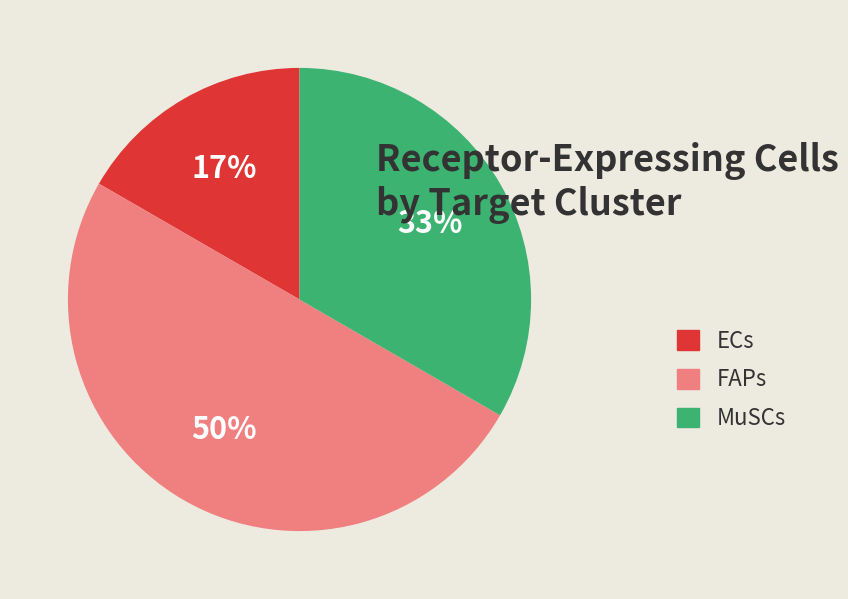

To the nearest percent, what portion does MuSCs represent?

33%